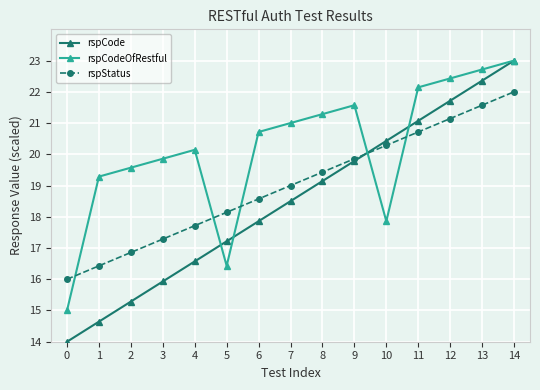

What is the value of the rspStatus point at the 13th from the left?

21.1